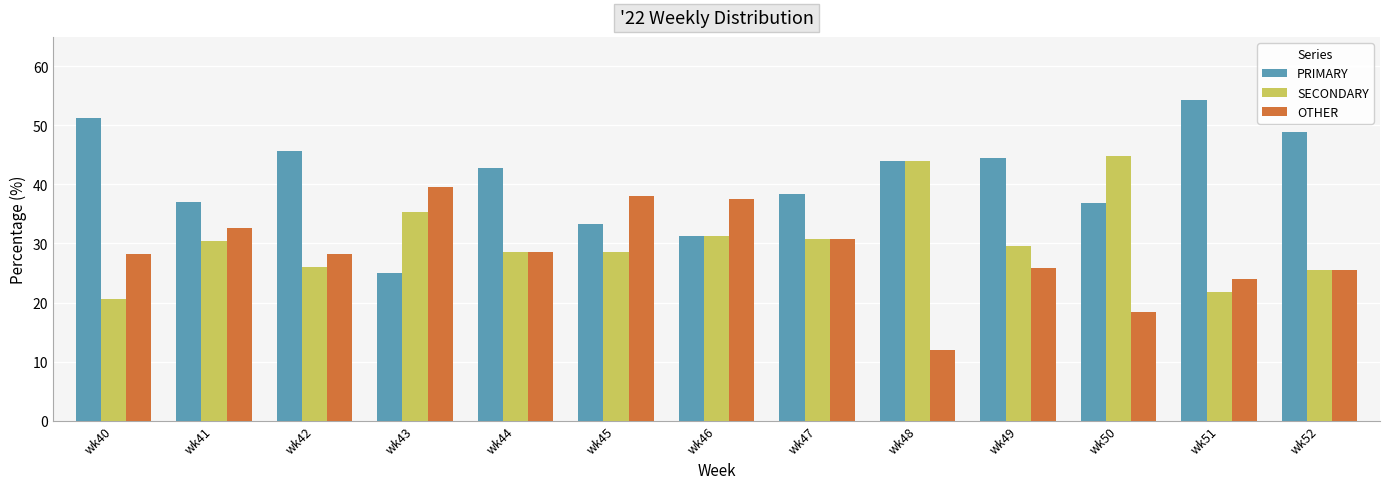

True or false: PRIMARY has a value of 44.4 at wk49.

True